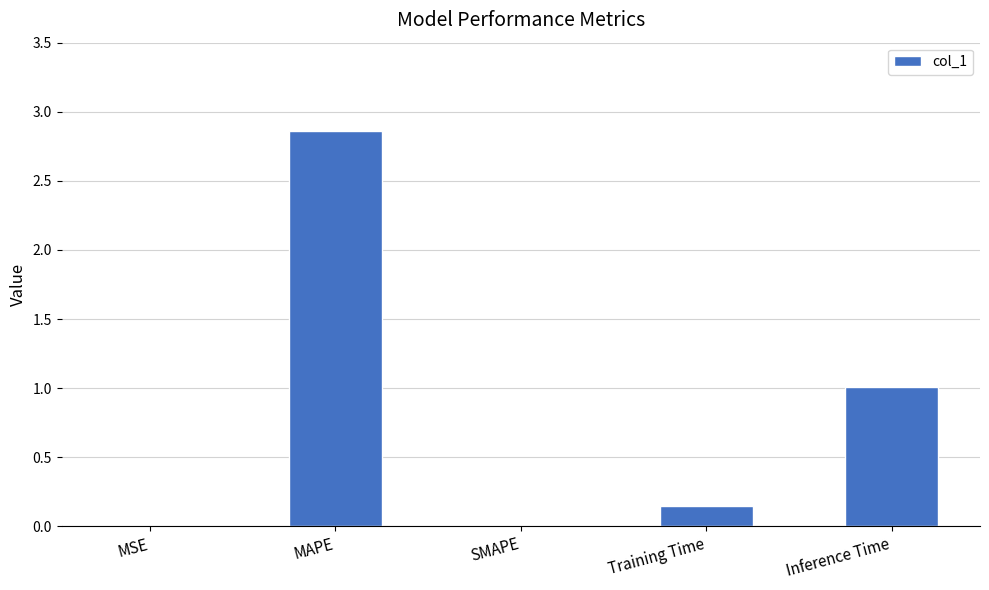

Is it true that the value at SMAPE is 0.0?

True